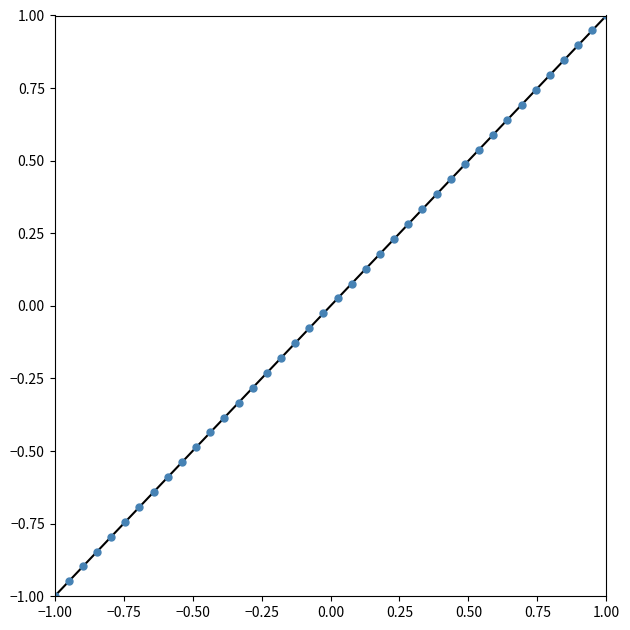

What is the range of X values (max minus min)?

2.0